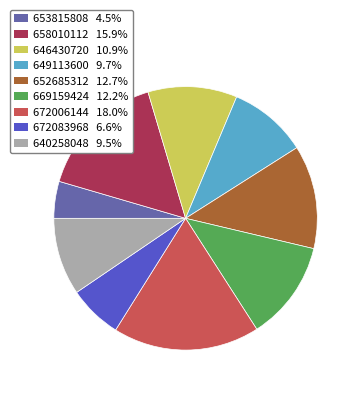

Does 653815808 4.5% account for over 50% of the chart?

No